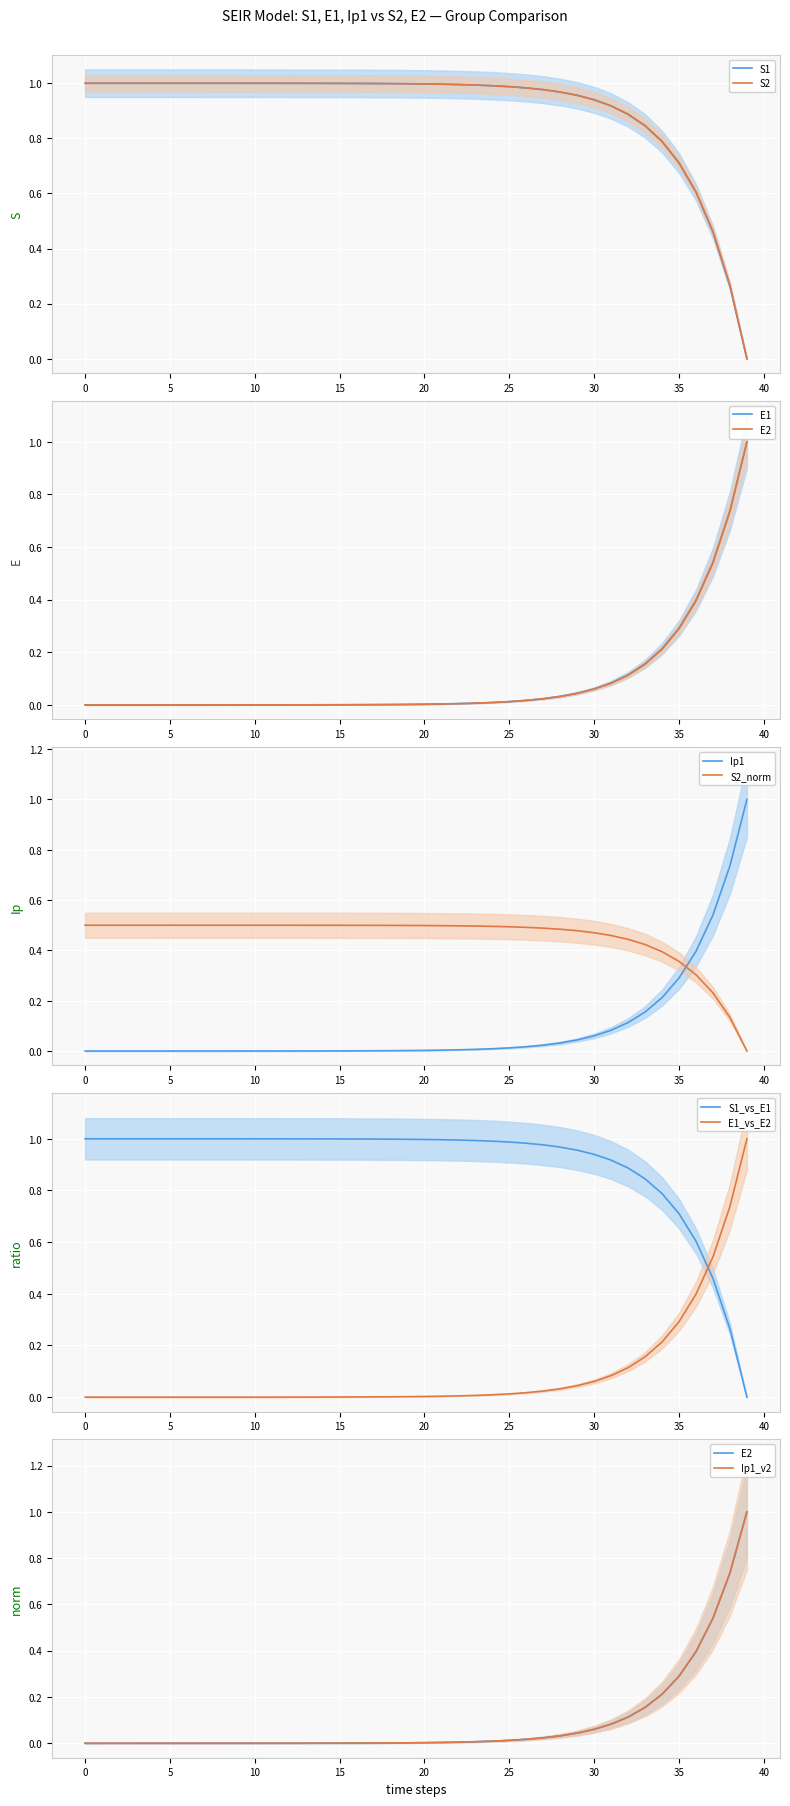

Which has a higher value, 31 or 29?

29